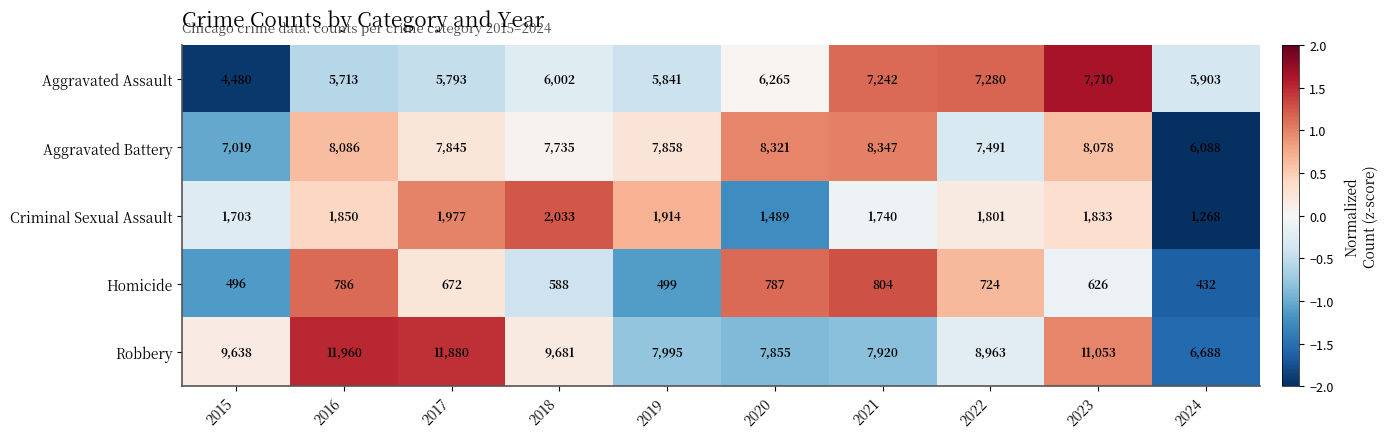

True or false: Homicide has a value of 672 at 2017.

True